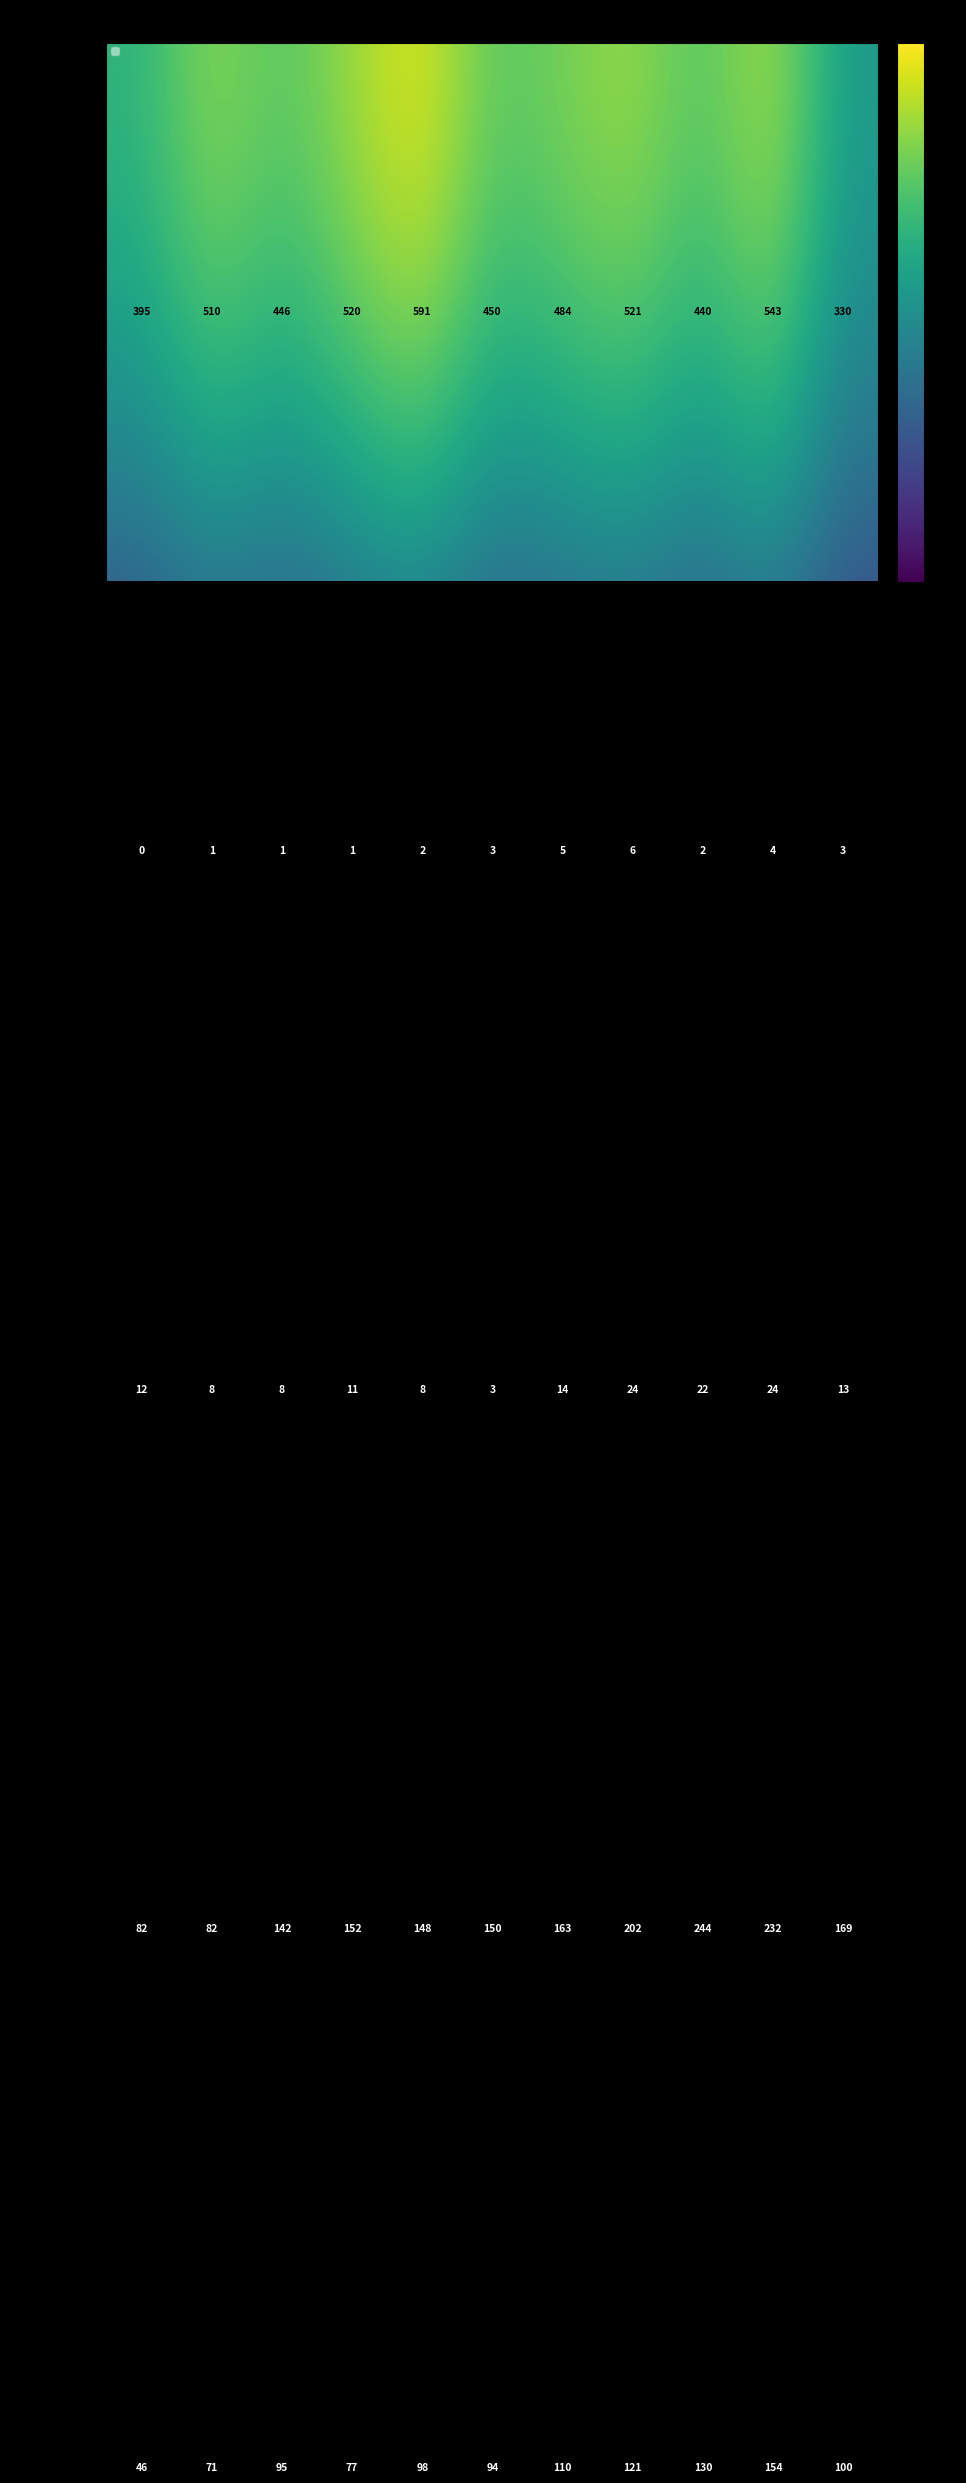

What is the total value across all series at 2019?

847